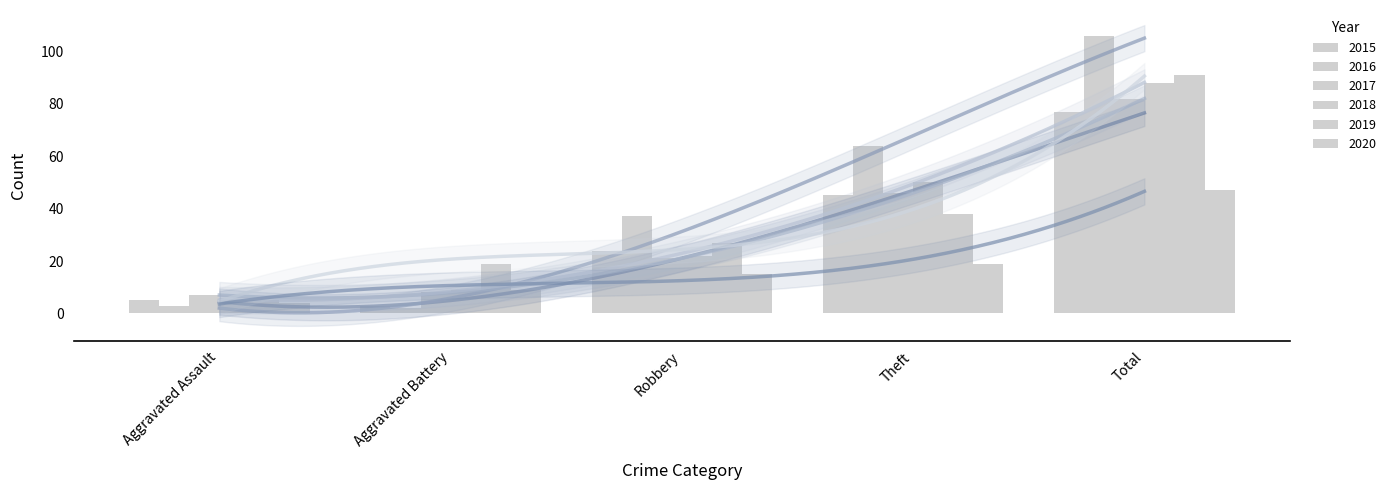

Between Aggravated Battery and Theft, which is larger?

Theft